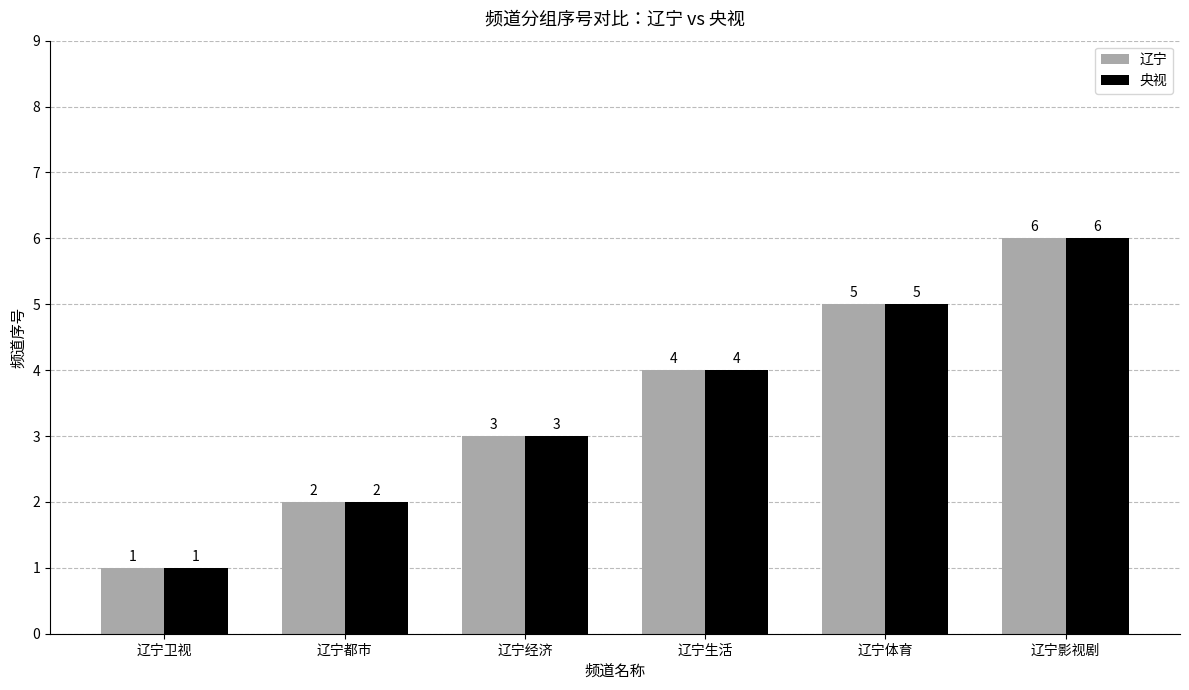

The value of 辽宁 at 辽宁影视剧 is 6. True or false?

True